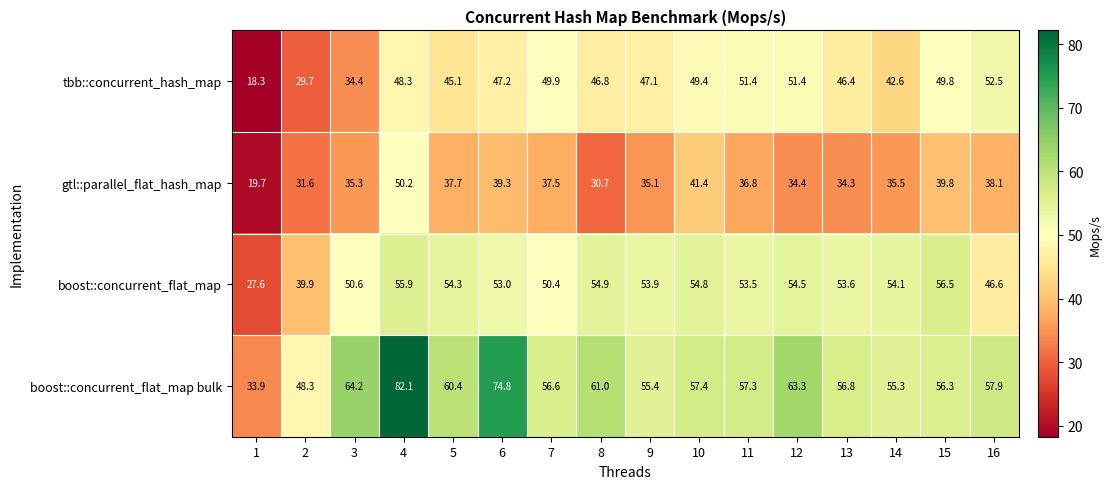

List the series in order of their overall mean, lowest first.

gtl::parallel_flat_hash_map, tbb::concurrent_hash_map, boost::concurrent_flat_map, boost::concurrent_flat_map bulk